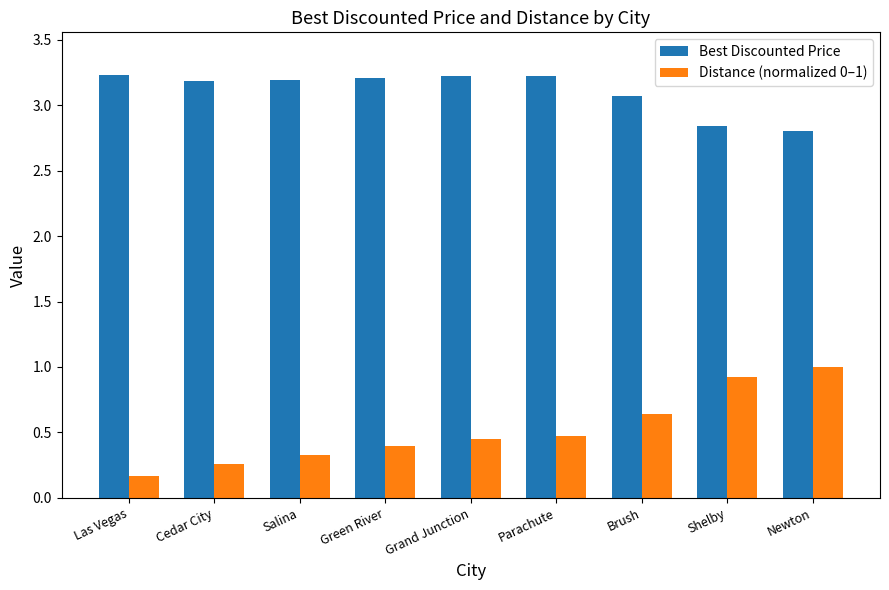

What is the total value across all series at Shelby?

3.8